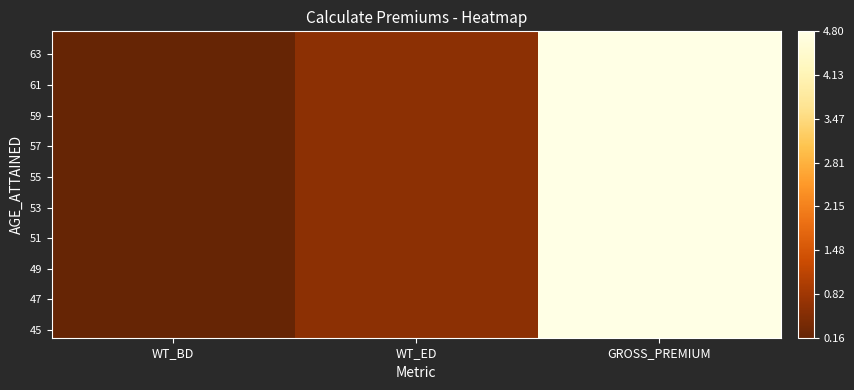

Which has a higher value, WT_ED or WT_BD?

WT_ED